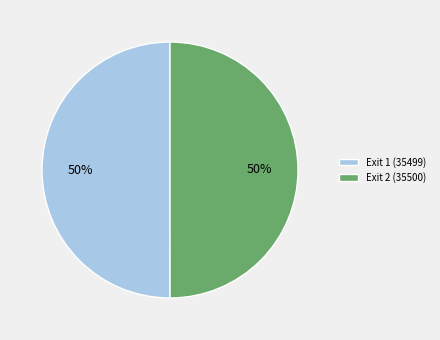

To the nearest percent, what is the combined percentage of Exit 2 (35500) and Exit 1 (35499)?

100%